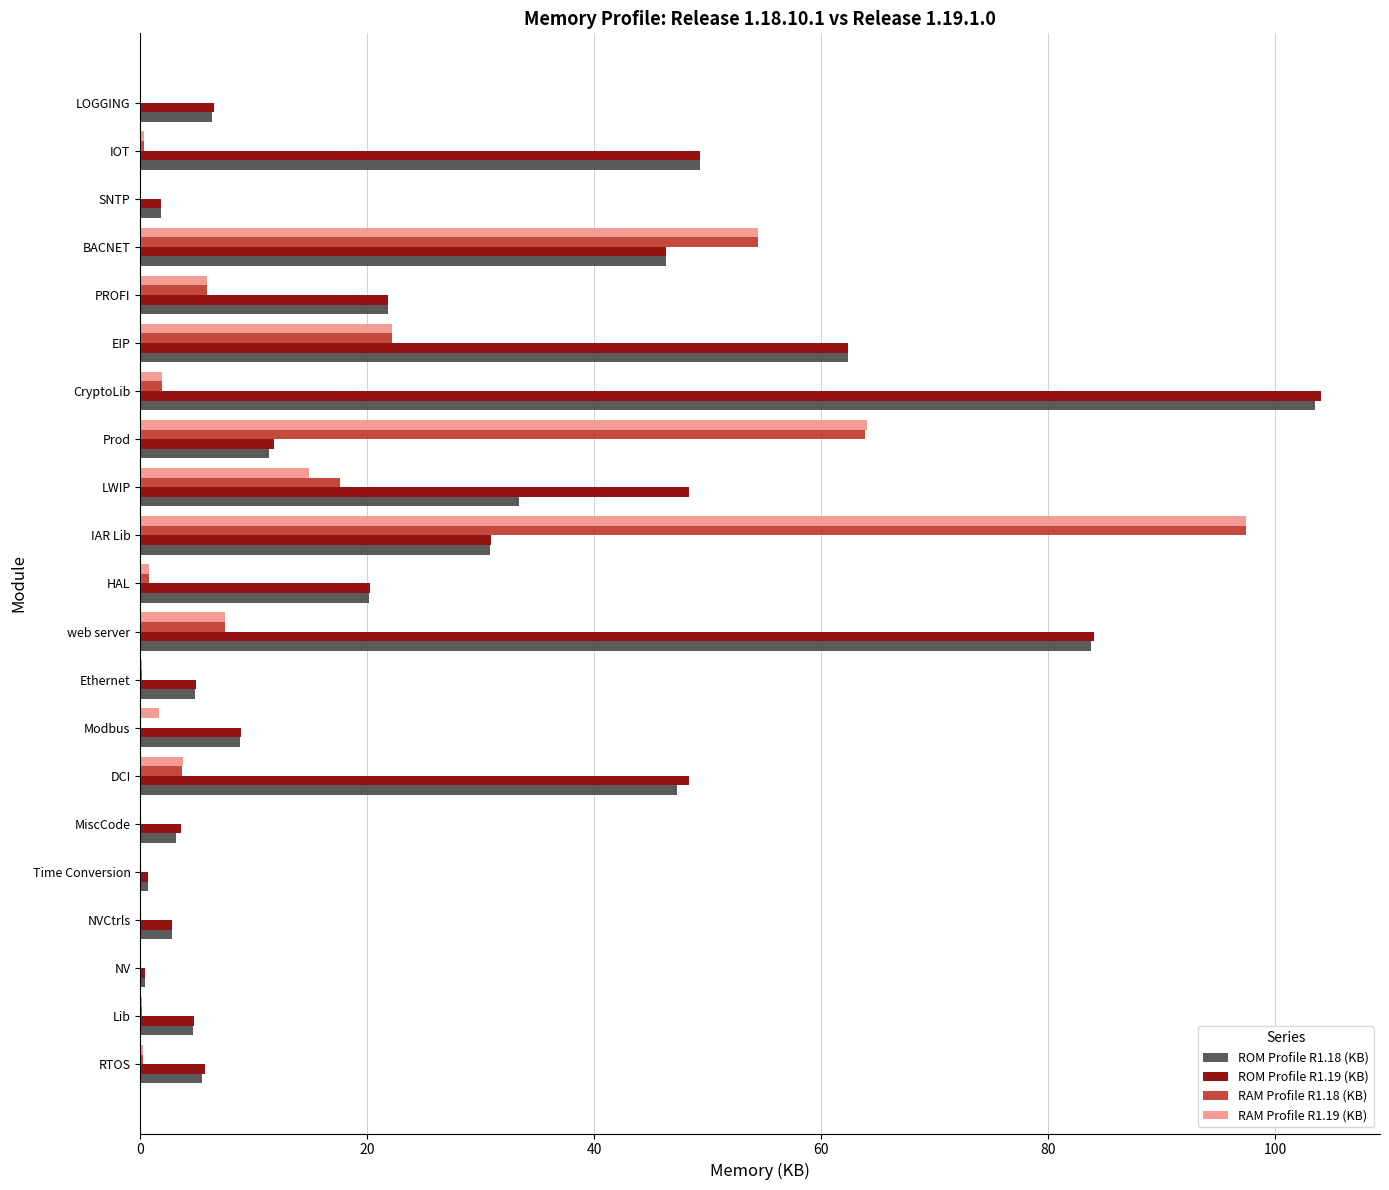

Is it true that RAM Profile R1.19 (KB) equals 0.0 at NV?

True